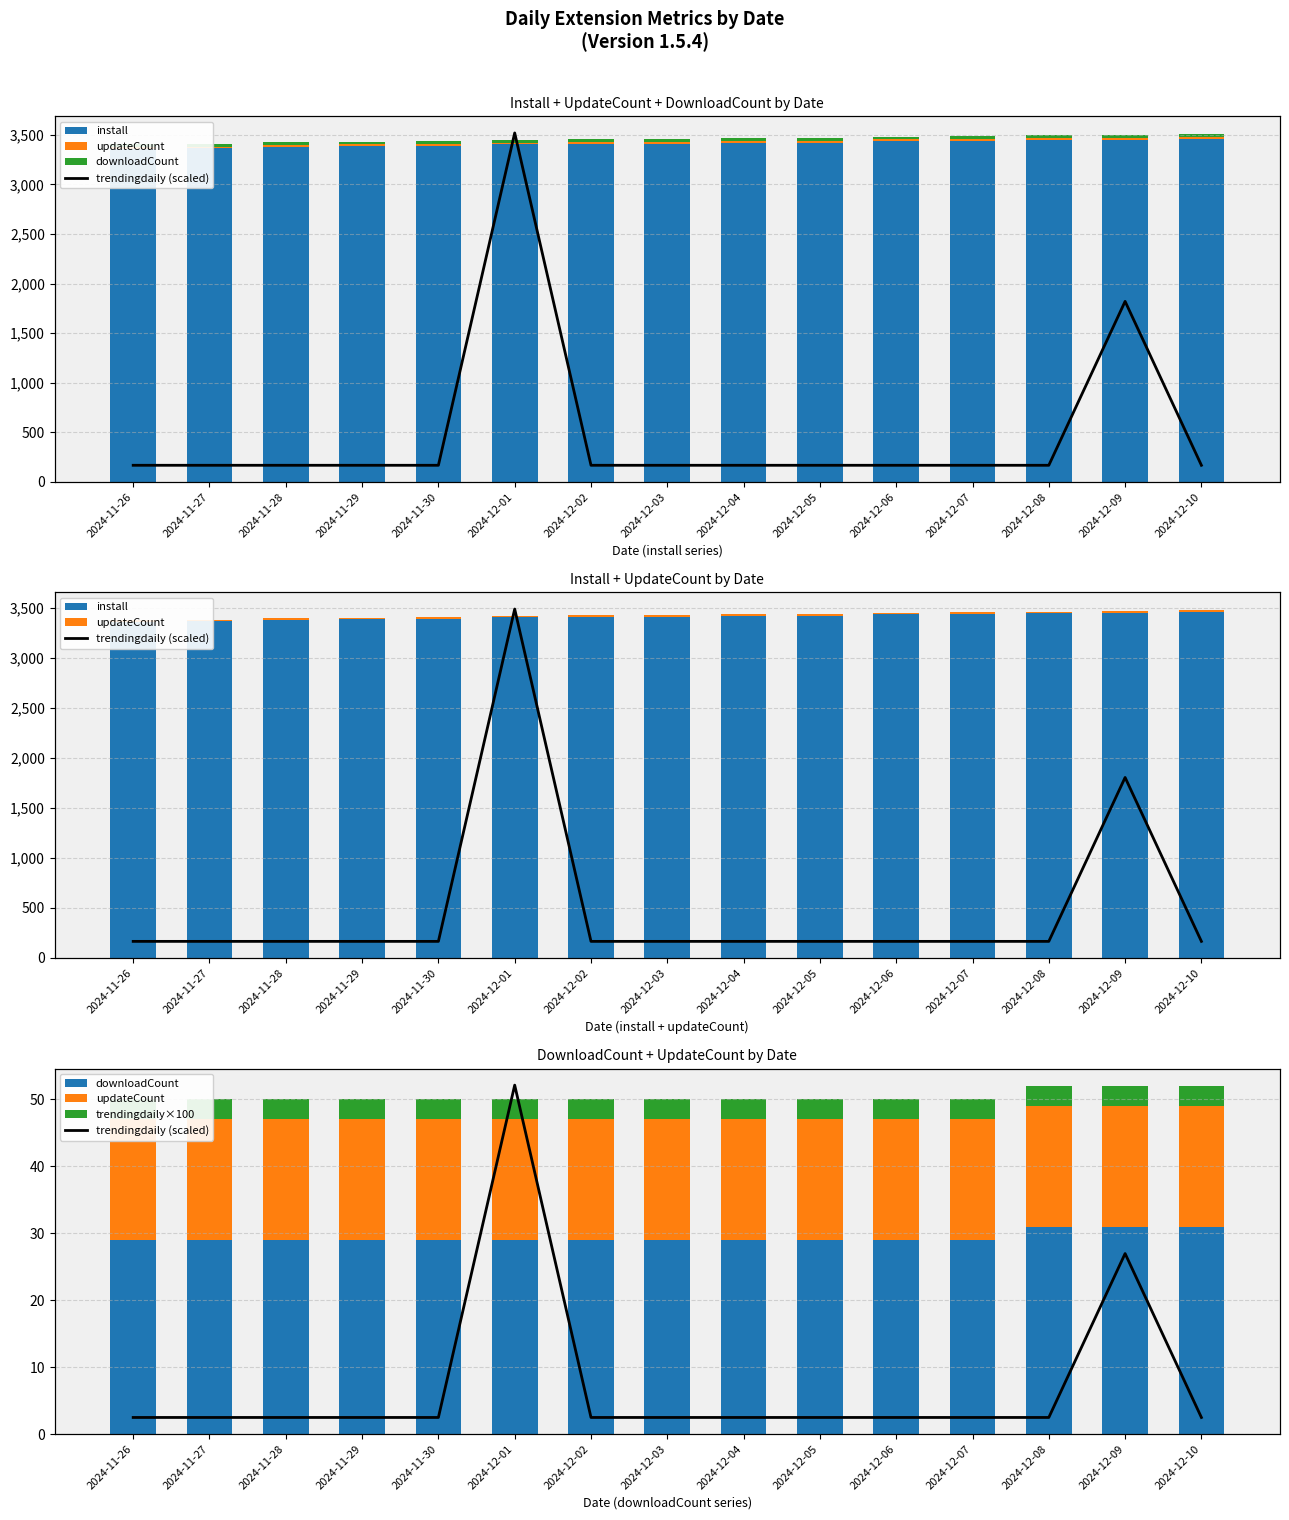

How many values in the install series are below 3411?

7